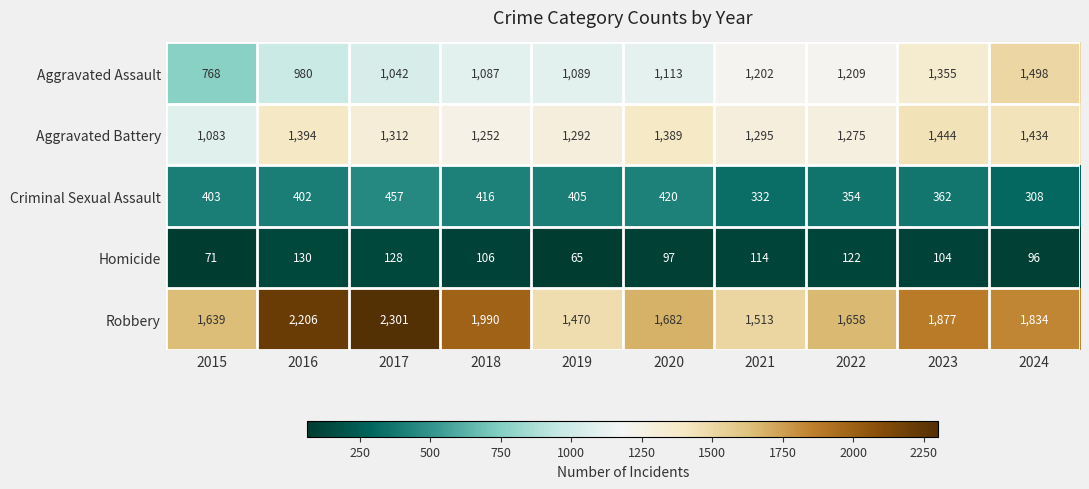

Count the number of data series in this chart.

5